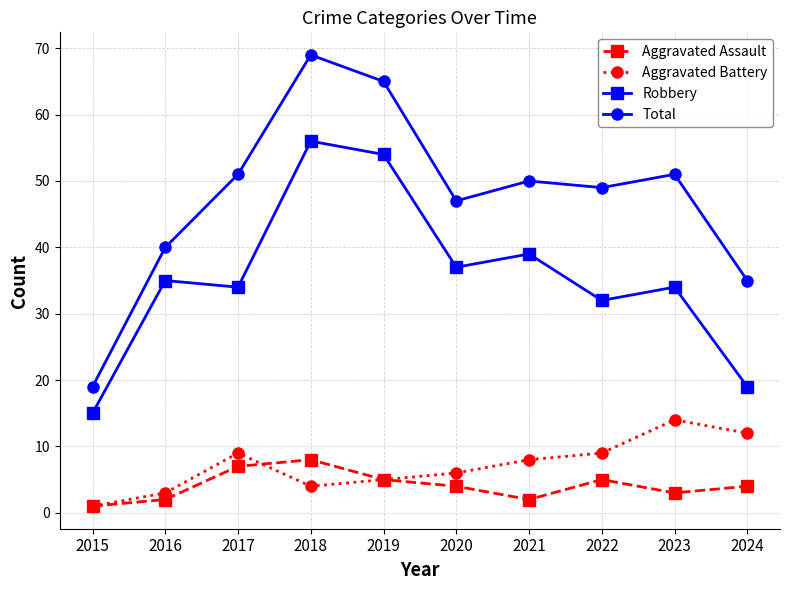

How many interior local peaks does the Aggravated Battery series have?

2